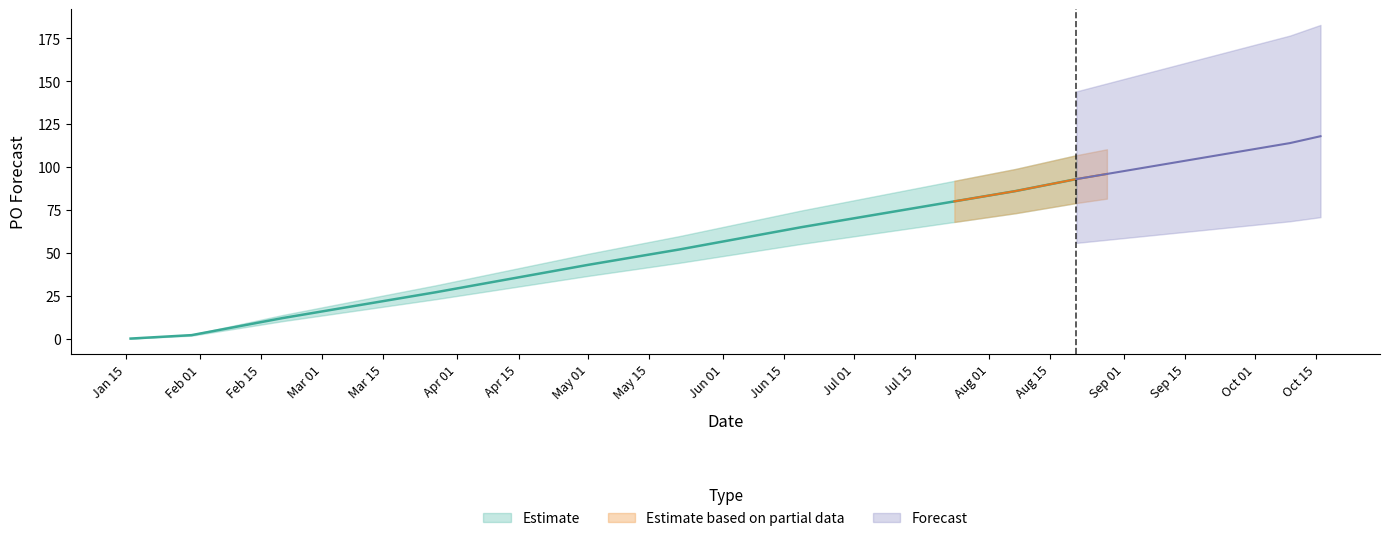

Rank the categories by value from highest to lowest.

2023-10-16, 2023-10-09, 2023-10-02, 2023-09-25, 2023-09-18, 2023-09-11, 2023-09-04, 2023-08-28, 2023-08-21, 2023-08-07, 2023-07-31, 2023-07-24, 2023-07-17, 2023-06-19, 2023-05-22, 2023-05-15, 2023-05-01, 2023-03-27, 2023-02-20, 2023-01-30, 2023-01-16